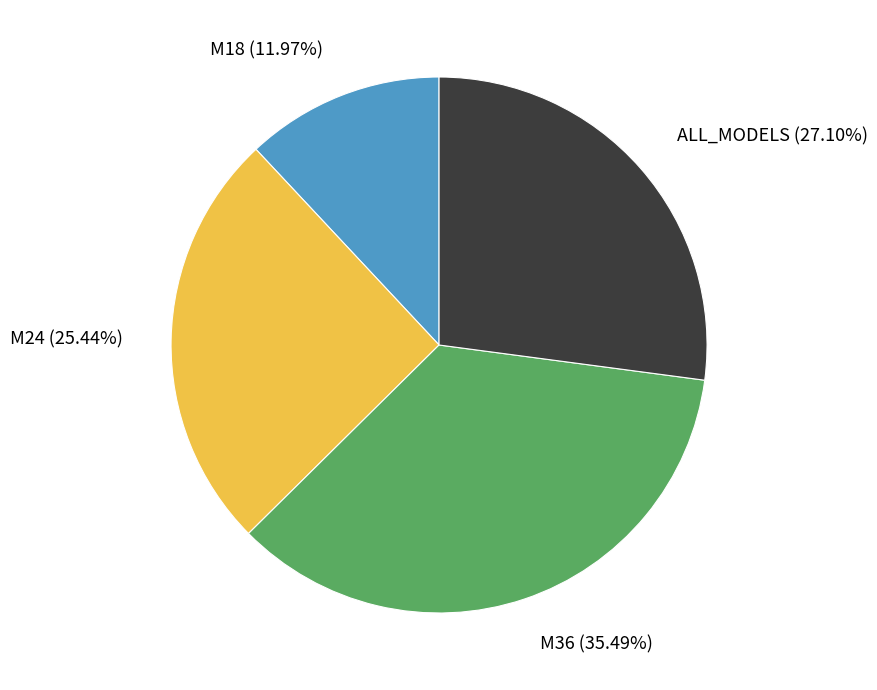

How many slices are in this pie chart?

4